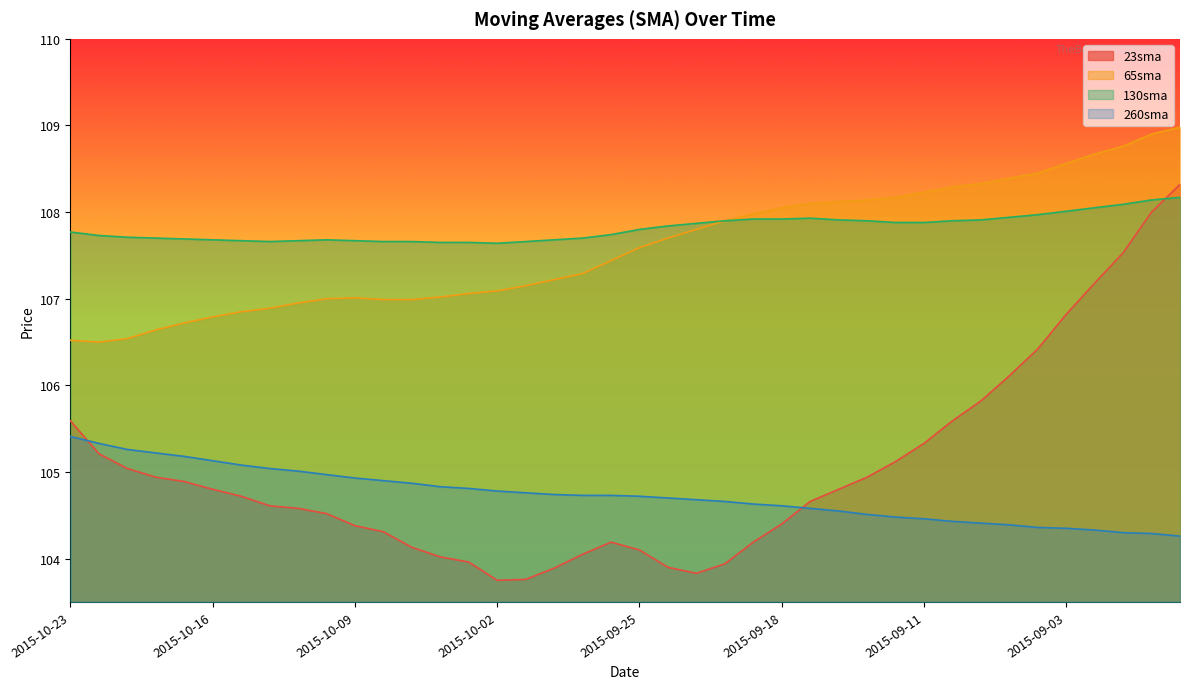

At which label does 65sma reach its minimum?

2015-10-22